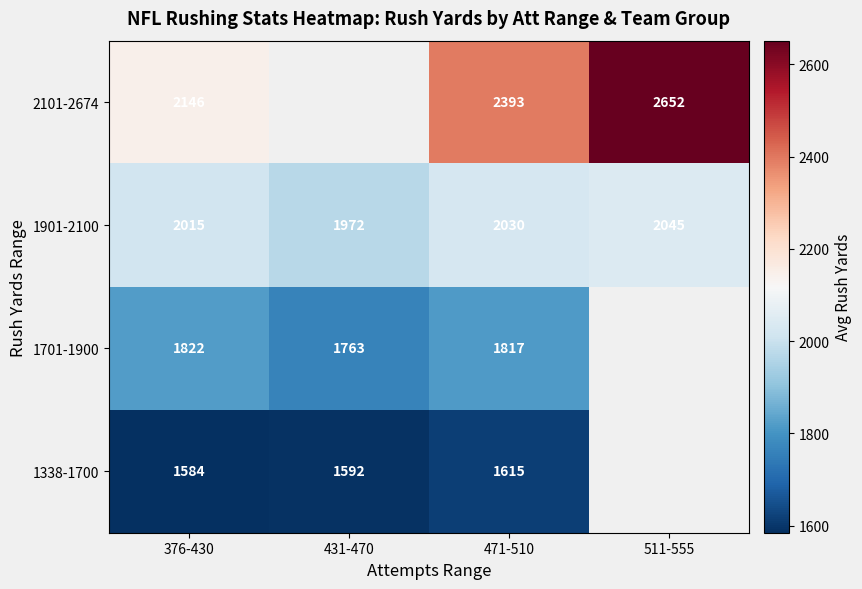

Which category has the highest value across all series?

511-555